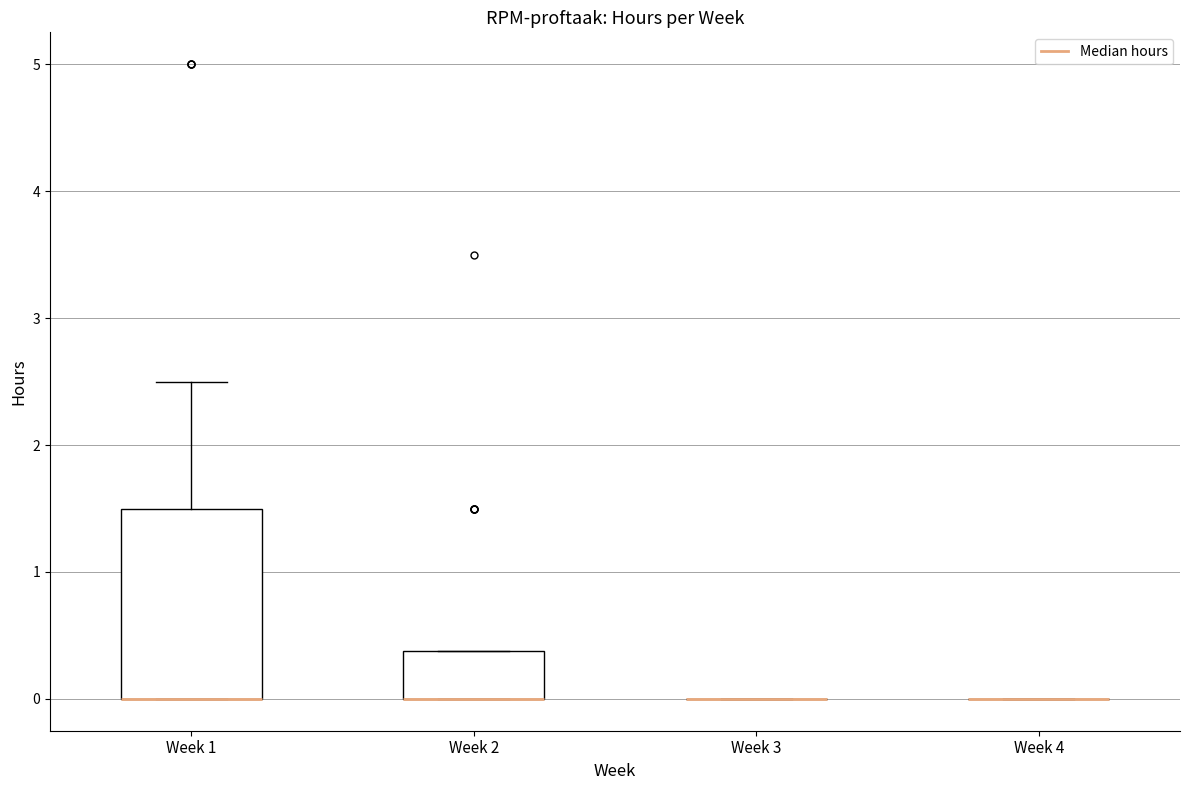

Reading left to right, read every box against the y-axis: the position of its median line, the range the box covers, and the ends of its whiskers. The values are not printed on the chart, so give them approximately, as read against the axis.

Week 1: median 0.0 (drawn on the box's lower edge), box 0.0 to 1.5, whiskers 0.0 to 2.5
Week 2: median 0.0 (drawn on the box's lower edge), box 0.0 to 0.4, whiskers 0.0 to 0.4
Week 3: box collapsed to a line at 0.0, whiskers 0.0 to 0.0
Week 4: box collapsed to a line at 0.0, whiskers 0.0 to 0.0